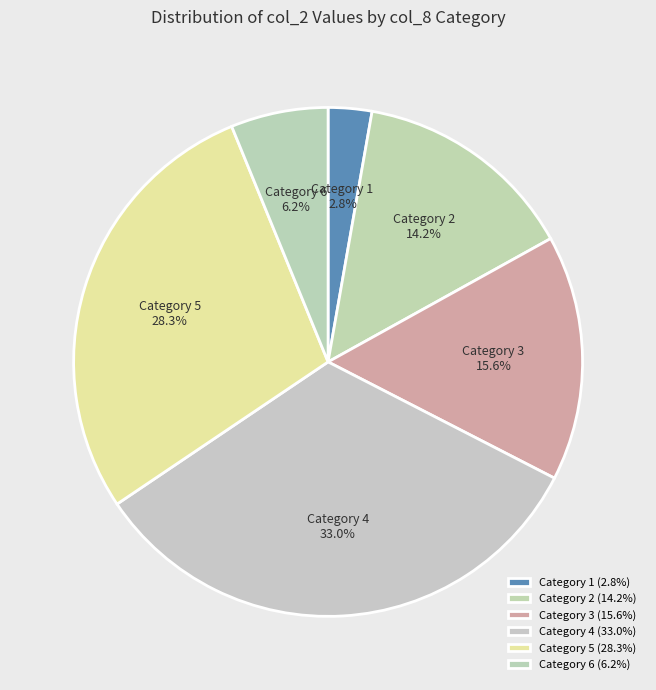

Between Category 3 and Category 5, which is larger?

Category 5